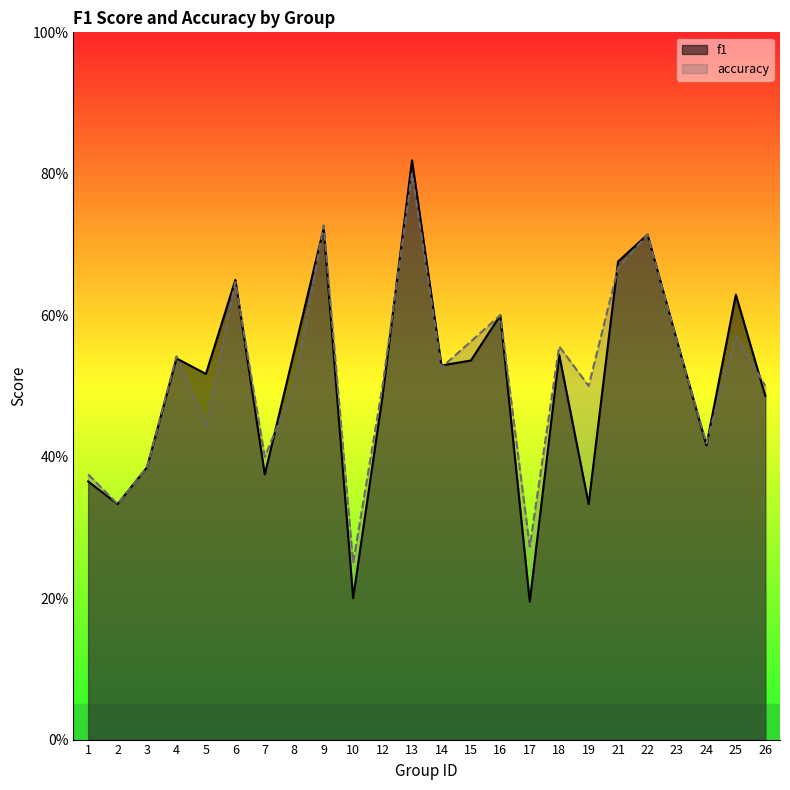

Is the value of f1 at 13 greater than the value of accuracy at 26?

Yes